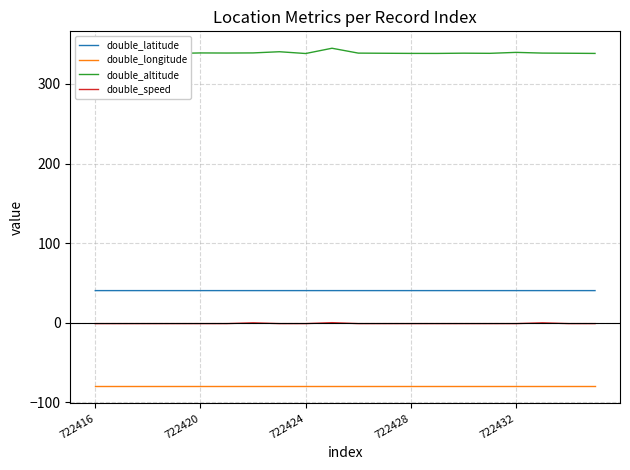

Which series has the widest spread of values?

double_altitude